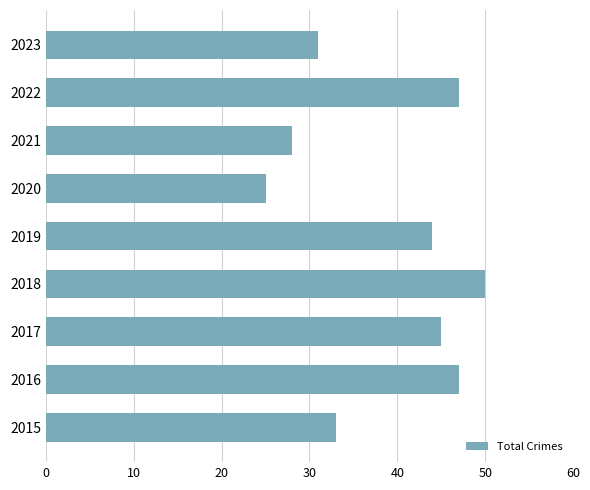

How many distinct data groups are displayed?

1